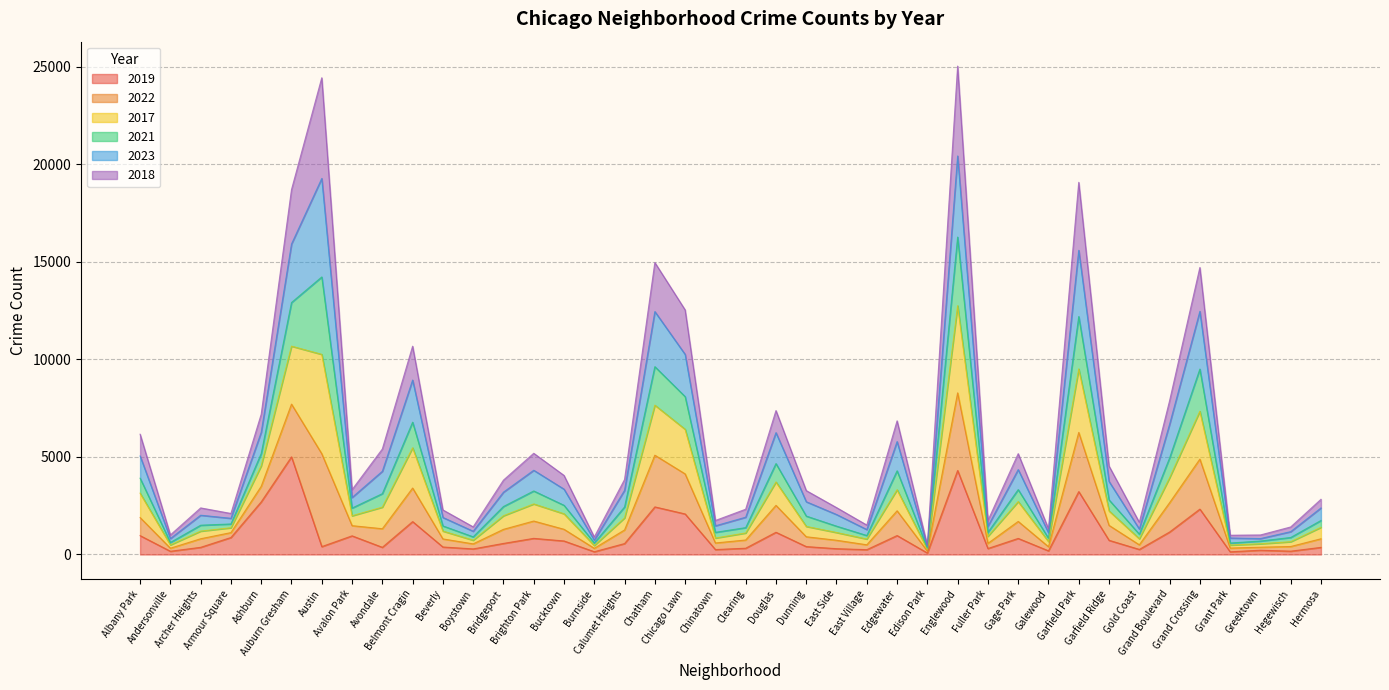

At how many categories does at least one series exceed 13649?

6